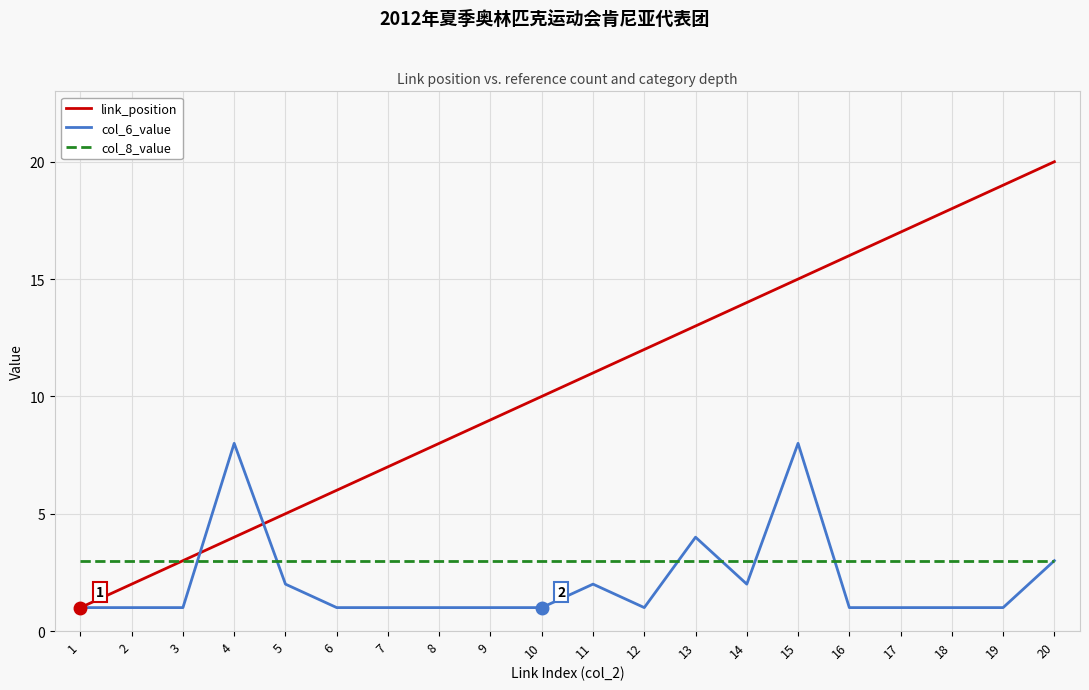

Is it true that link_position equals 19 at 19?

True